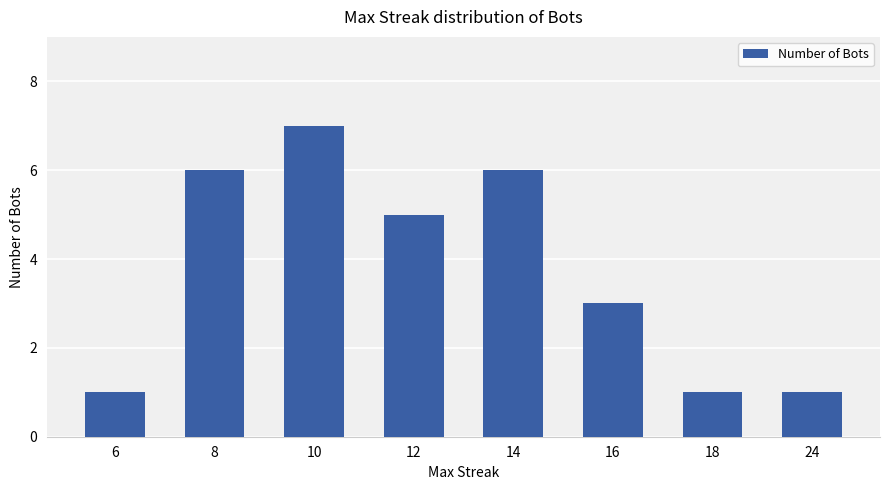

What is the approximate value at 8?

6